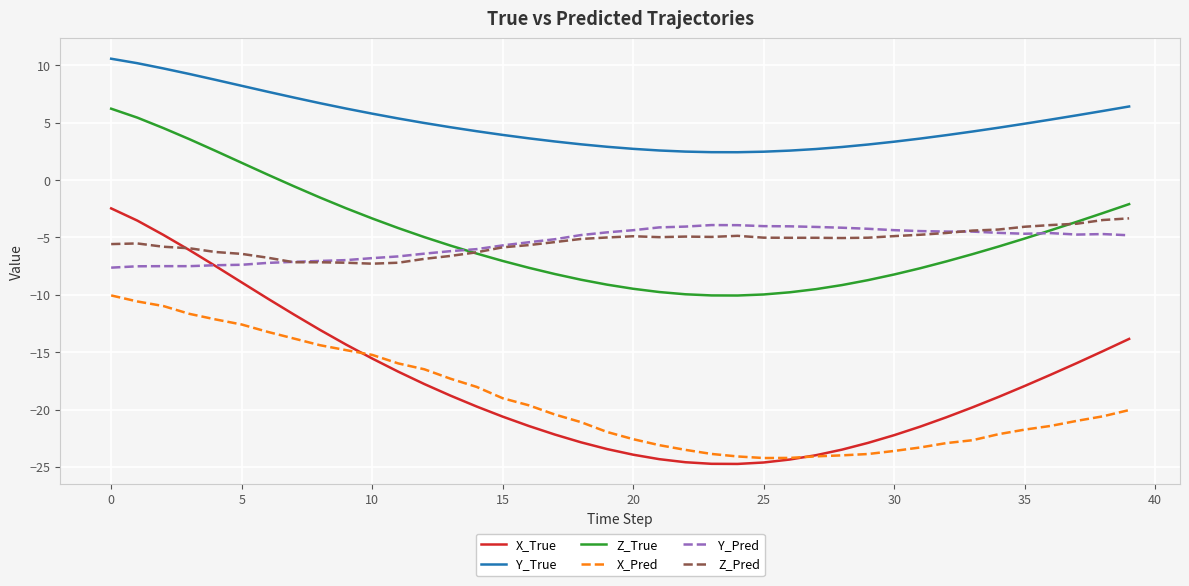

True or false: X_Pred and Z_Pred intersect in this chart.

False